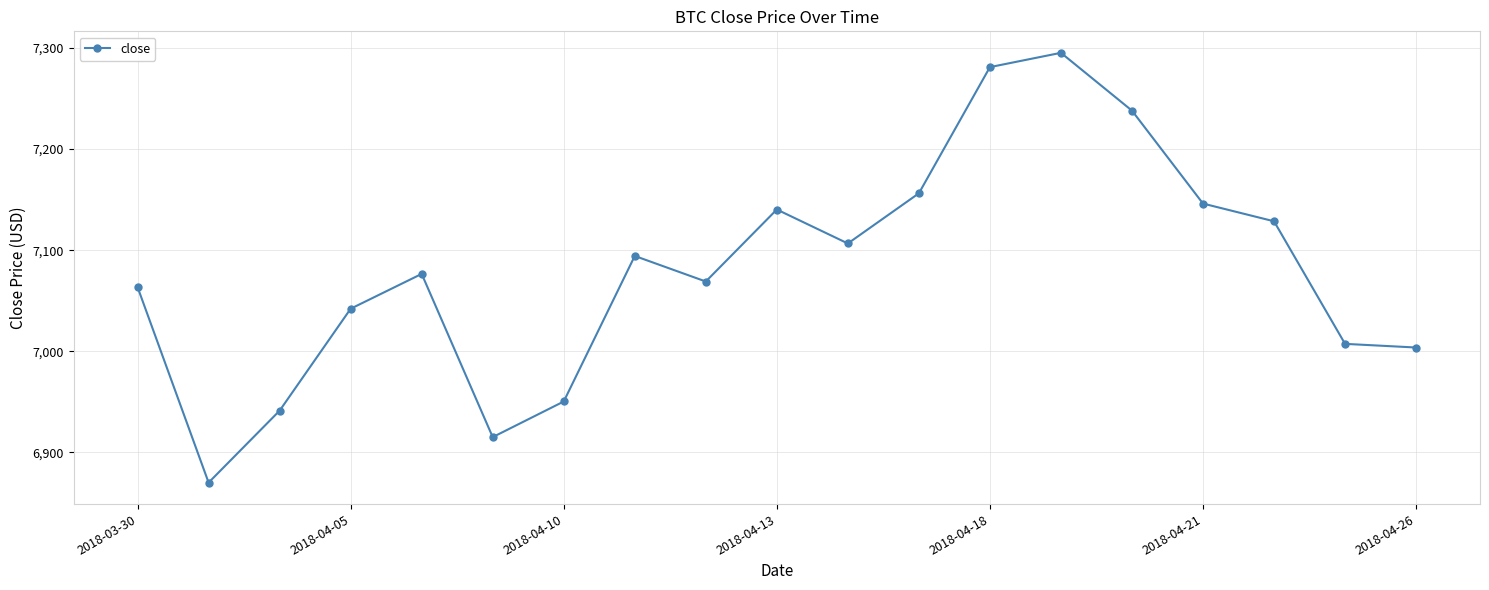

What is the maximum value shown in the chart?

7295.2